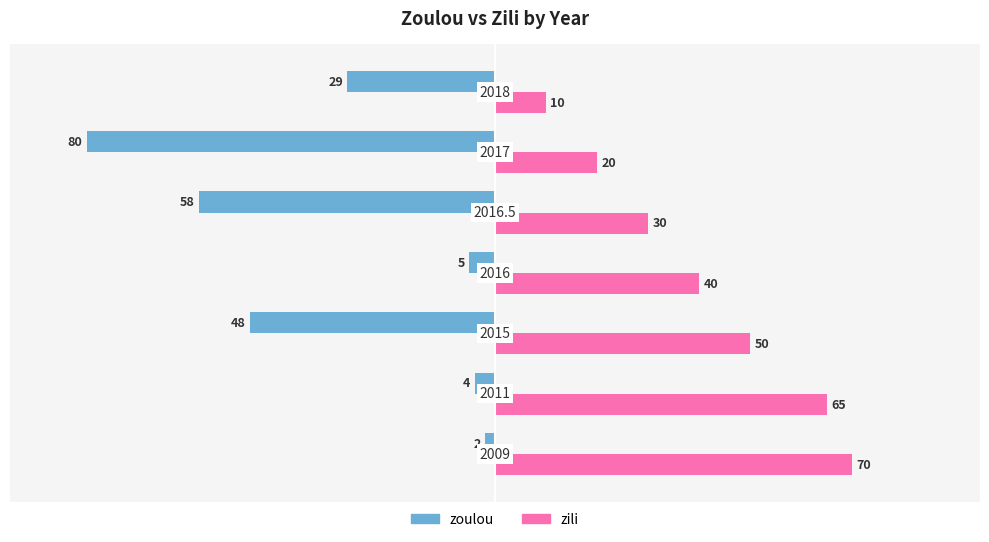

What is the maximum value for zoulou?

-2